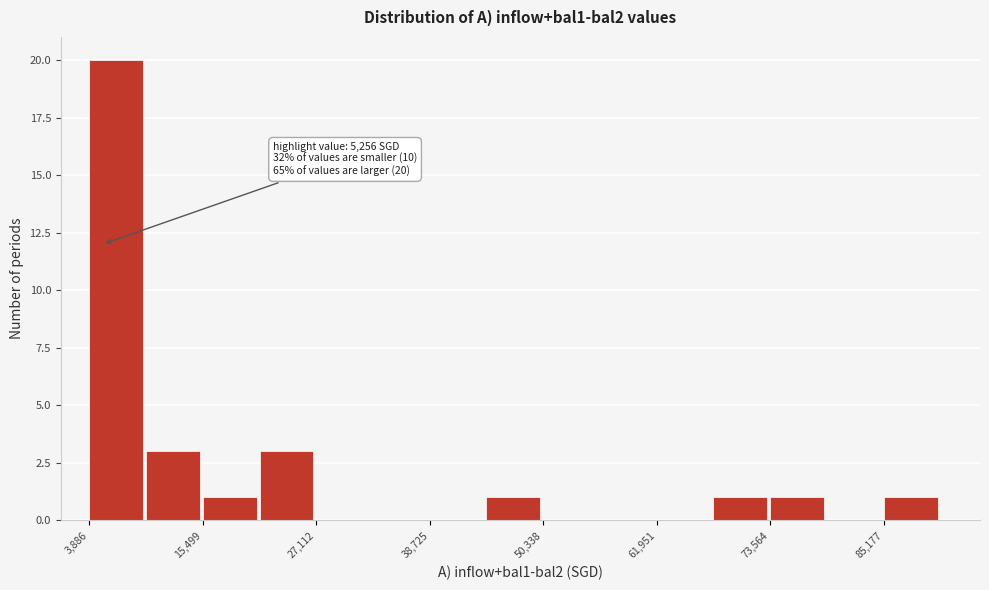

Around what value on the x-axis is the tallest bar? Give the approximate position of its centre, as read against the axis.

6000